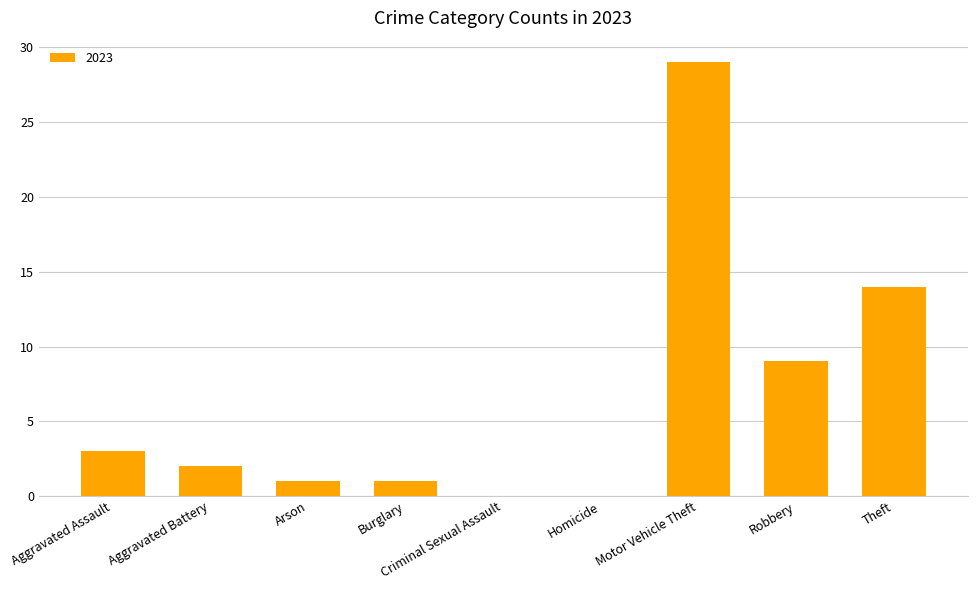

What is the approximate value at Robbery, to the nearest 10?

10